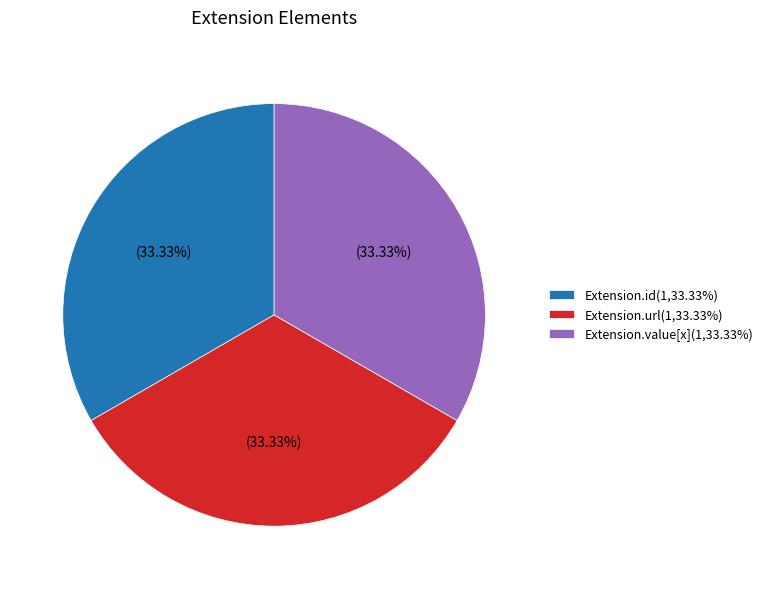

What is the ratio of the value at Extension.url(1,33.33%) to the value at Extension.value[x](1,33.33%)?

1.0